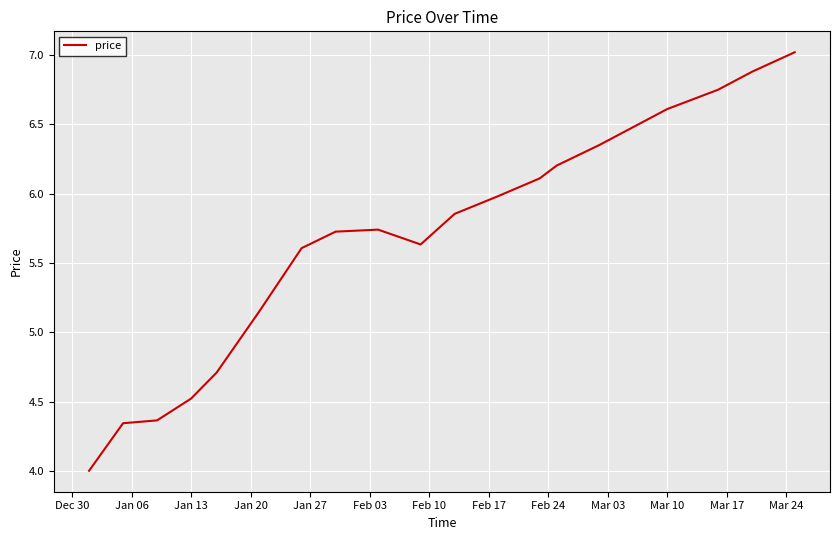

What is the maximum value shown in the chart?

7.0